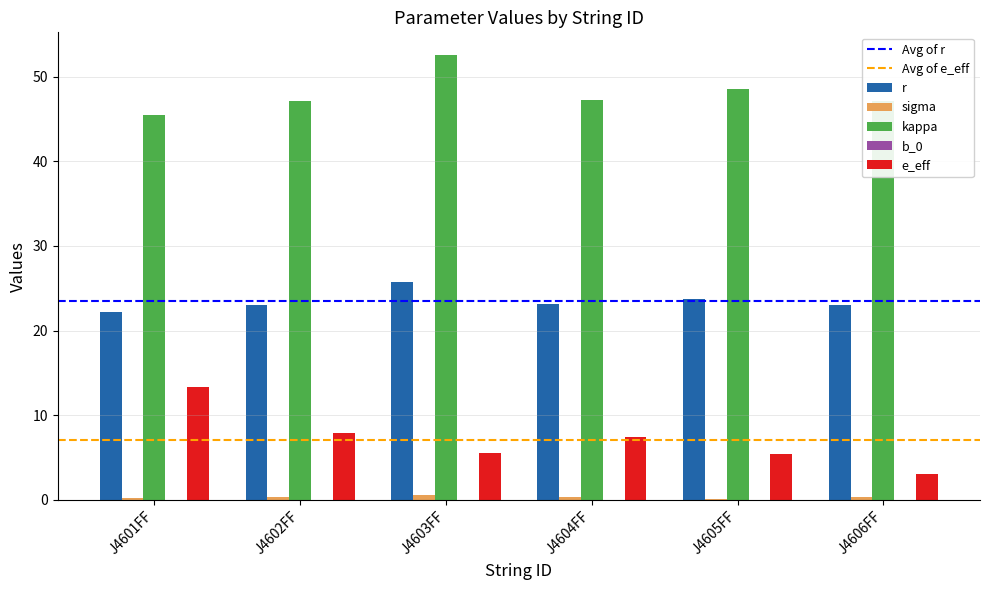

What is the sum of all kappa values?

288.1